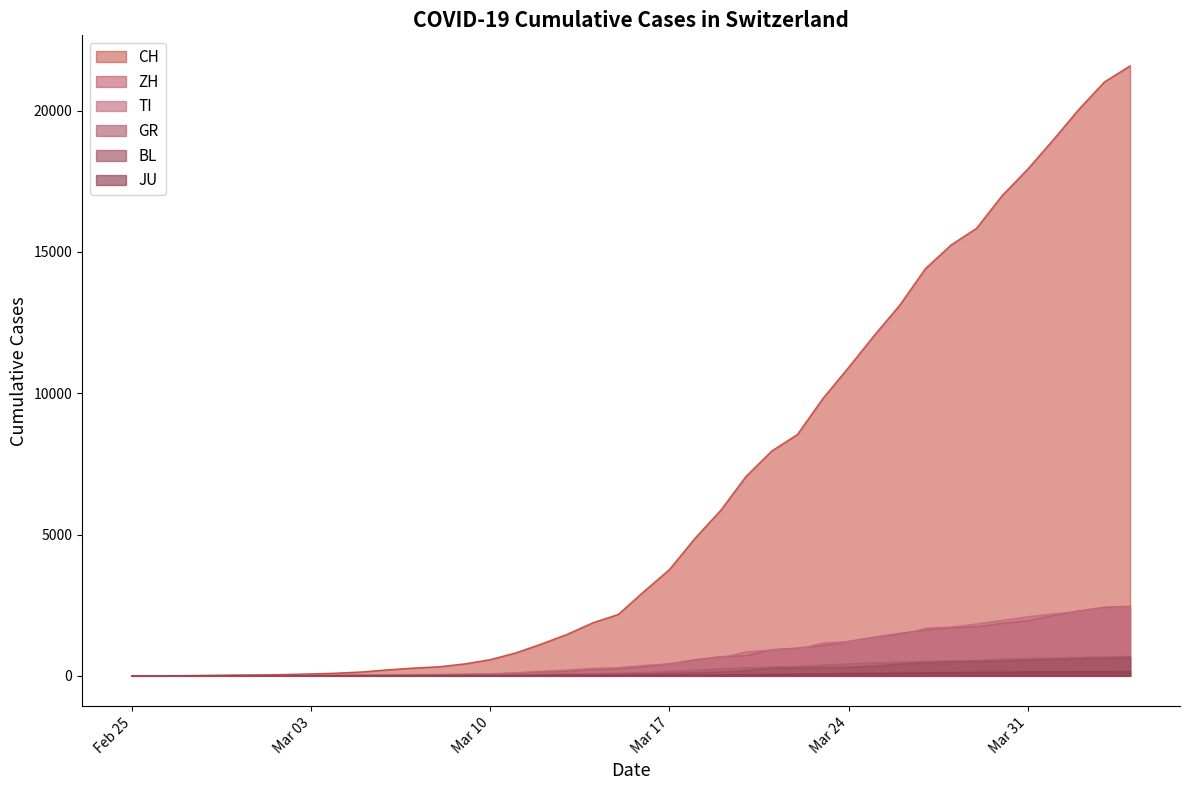

Rank the series by their maximum value, from lowest to highest.

JU, BL, GR, TI, ZH, CH